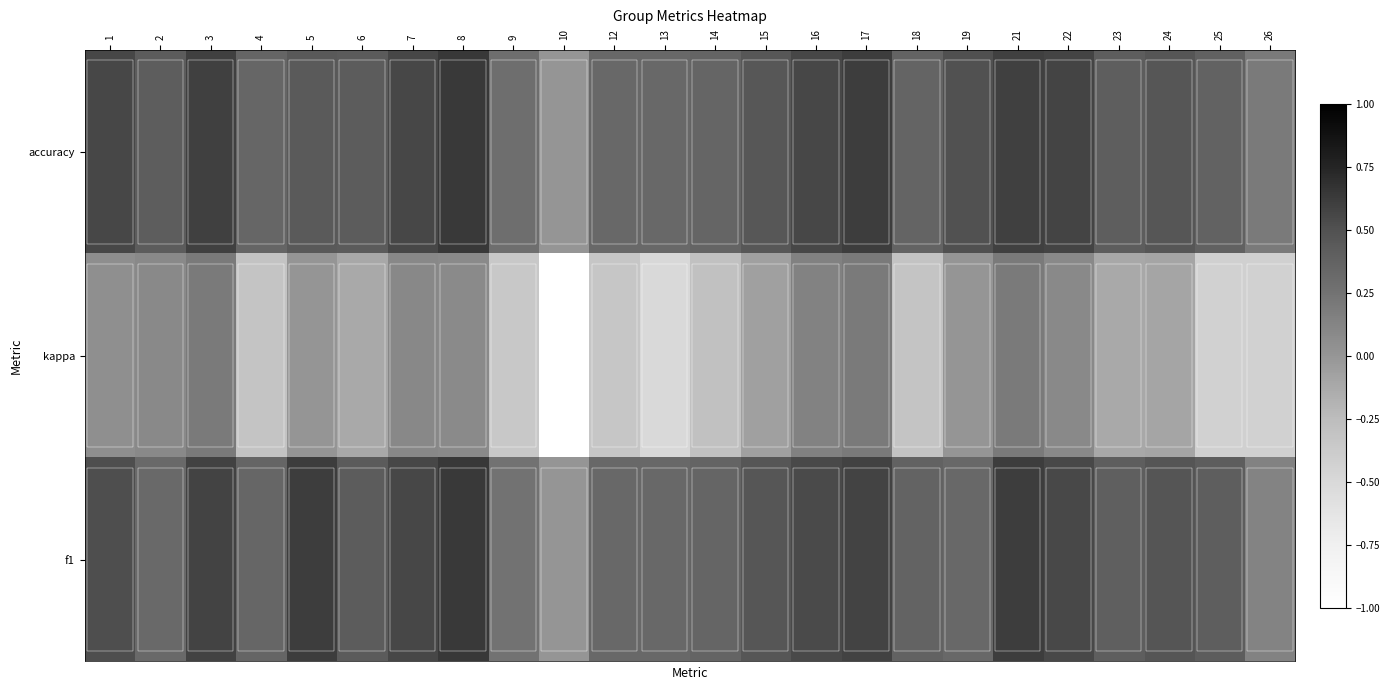

Reading left to right, transcribe all the data shown in this chart.

f1: 1=0.5	2=0.3	3=0.6	4=0.3	5=0.6	6=0.4	7=0.6	8=0.6	9=0.3	10=0.0	12=0.3	13=0.3	14=0.4	15=0.5	16=0.5	17=0.6	18=0.4	19=0.3	21=0.6	22=0.6	23=0.4	24=0.5	25=0.4	26=0.1
kappa: 1=0.1	2=0.1	3=0.2	4=-0.3	5=0.0	6=-0.1	7=0.1	8=0.1	9=-0.3	10=-1.0	12=-0.3	13=-0.5	14=-0.3	15=-0.1	16=0.1	17=0.2	18=-0.3	19=0.0	21=0.2	22=0.1	23=-0.1	24=-0.1	25=-0.4	26=-0.4
accuracy: 1=0.6	2=0.4	3=0.6	4=0.3	5=0.4	6=0.4	7=0.6	8=0.6	9=0.3	10=0.0	12=0.3	13=0.3	14=0.4	15=0.5	16=0.6	17=0.6	18=0.4	19=0.5	21=0.6	22=0.6	23=0.4	24=0.5	25=0.4	26=0.2